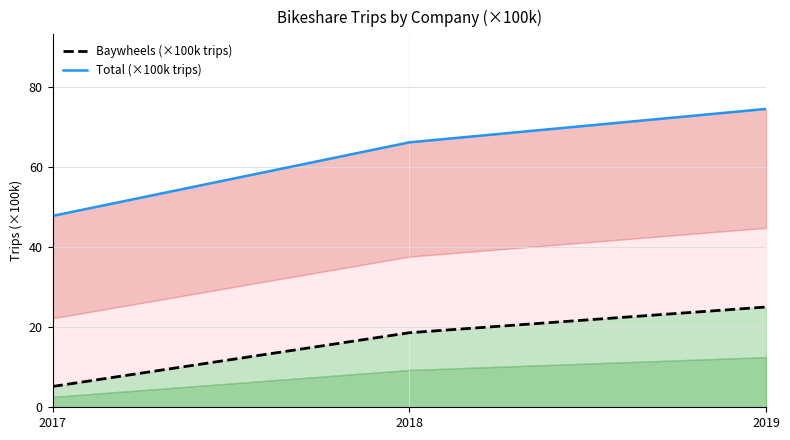

What is the spread (max minus min) of values at 2019?

49.5